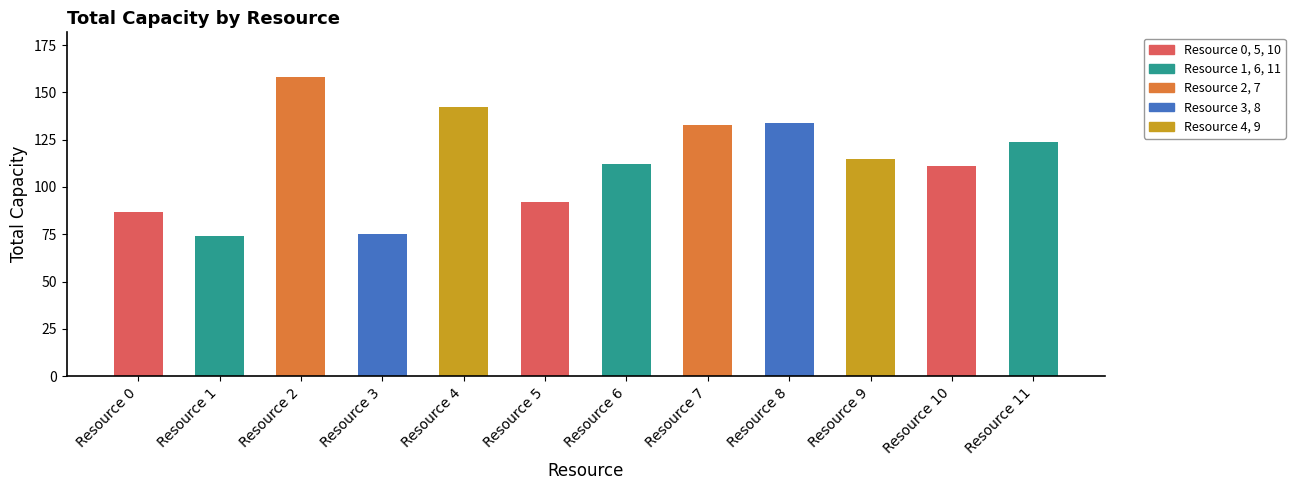

What is the change in value from Resource 5 to Resource 11?

+32